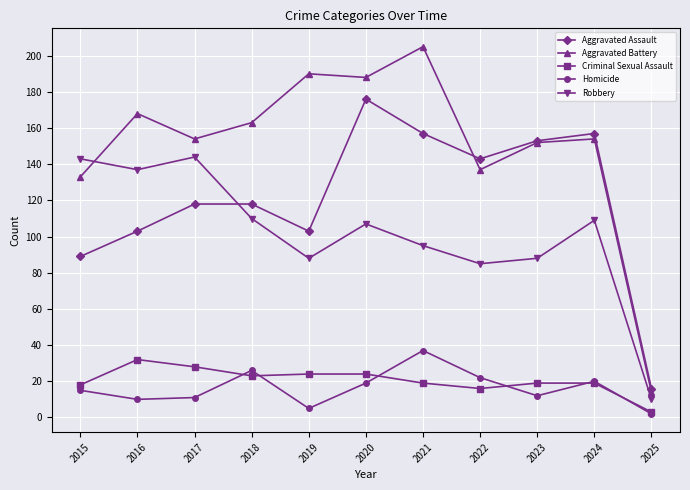

Is it true that Homicide equals 5 at 2019?

True